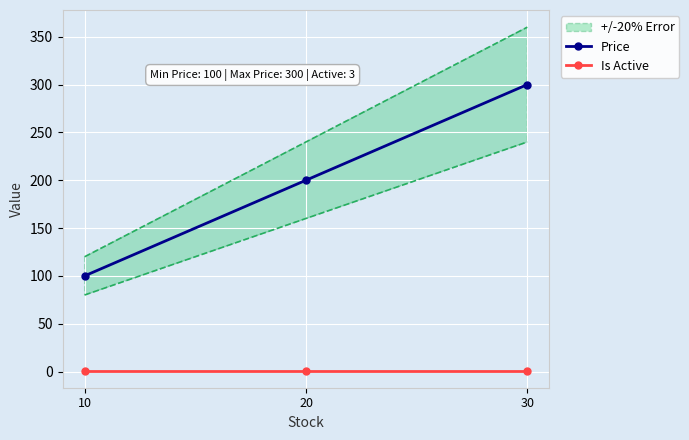

How many distinct data groups are displayed?

2